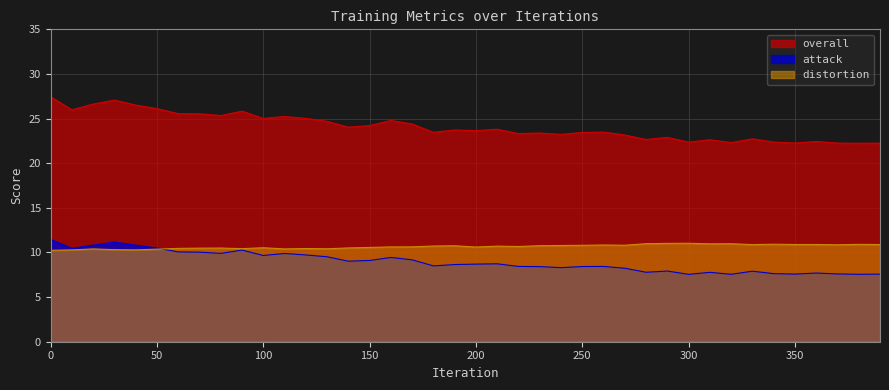

How many interior local peaks does the overall series have?

12